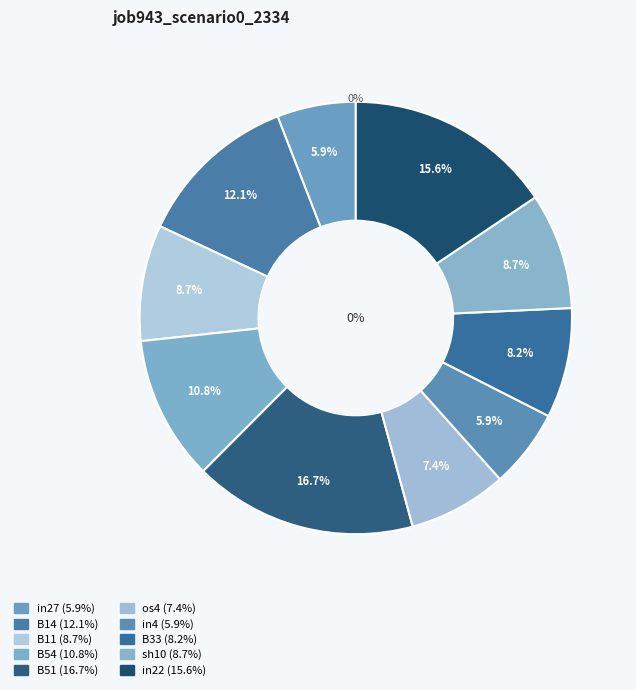

Combined, what portion of the pie is B51 and B54?

27.5%